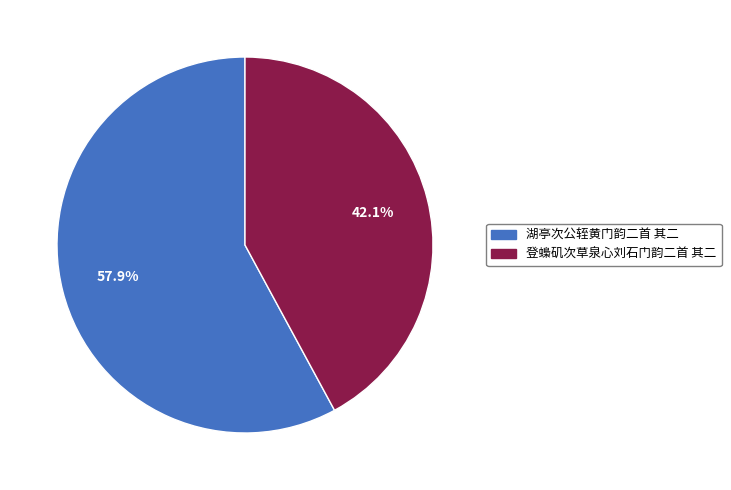

Between 湖亭次公轾黄门韵二首 其二 and 登蟂矶次草泉心刘石门韵二首 其二, which is larger?

湖亭次公轾黄门韵二首 其二